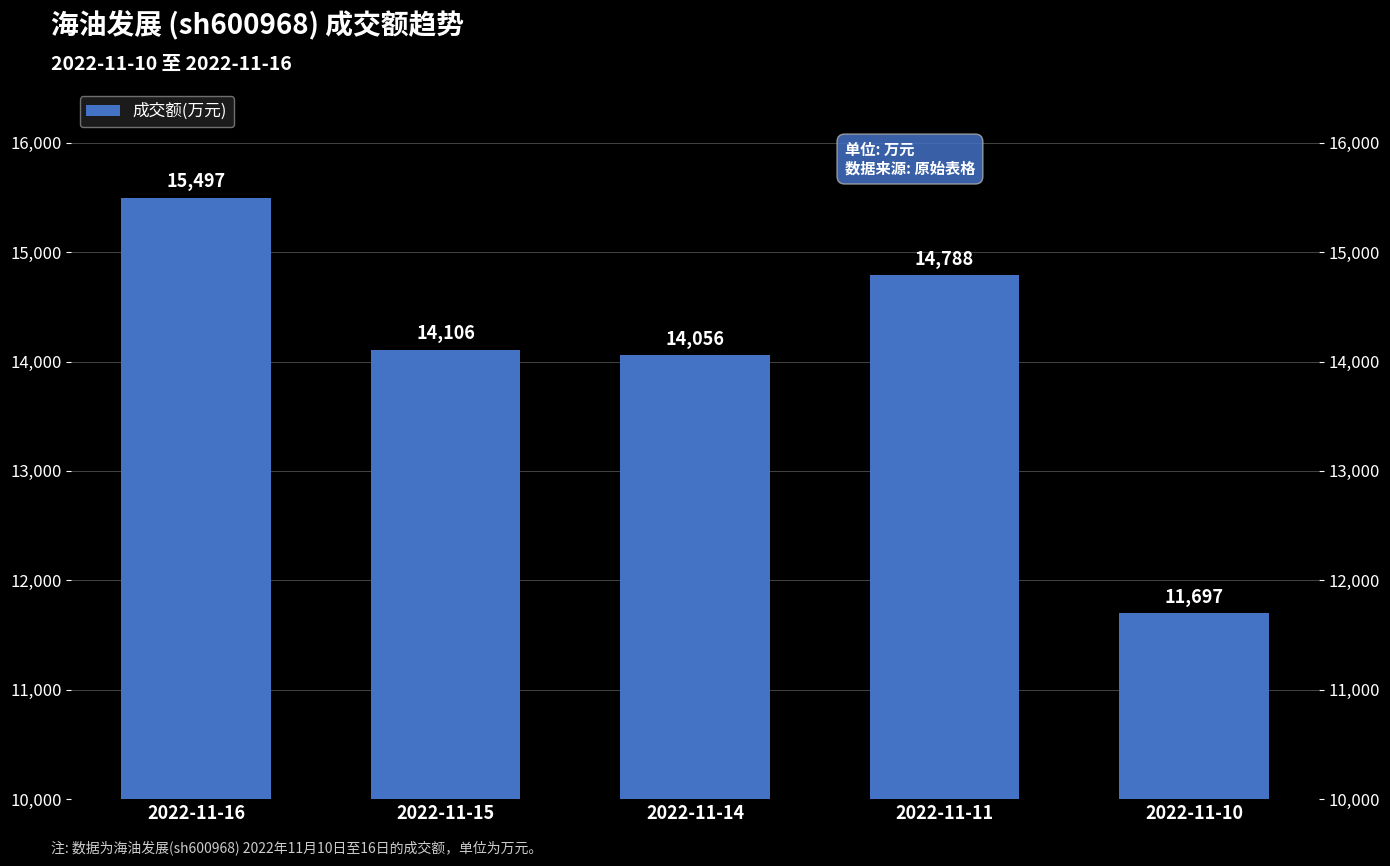

At which label does the data first exceed 14106?

2022-11-16